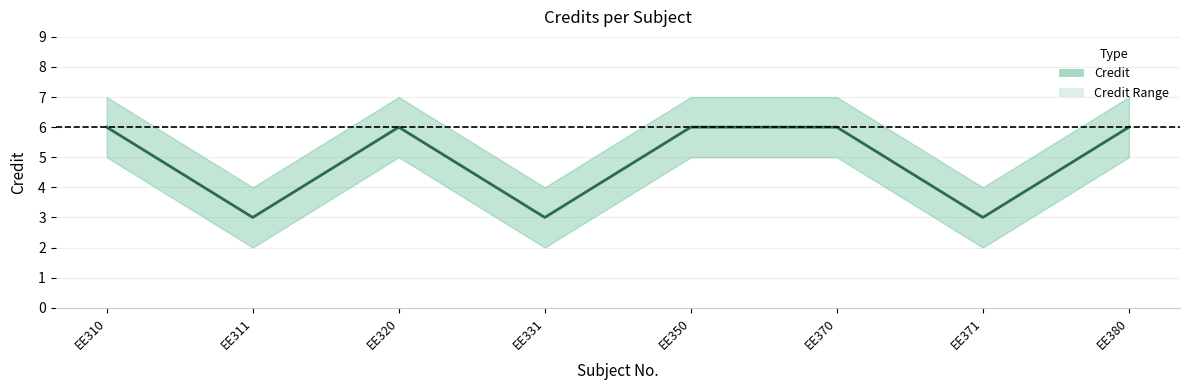

What is the maximum value shown in the chart?

6